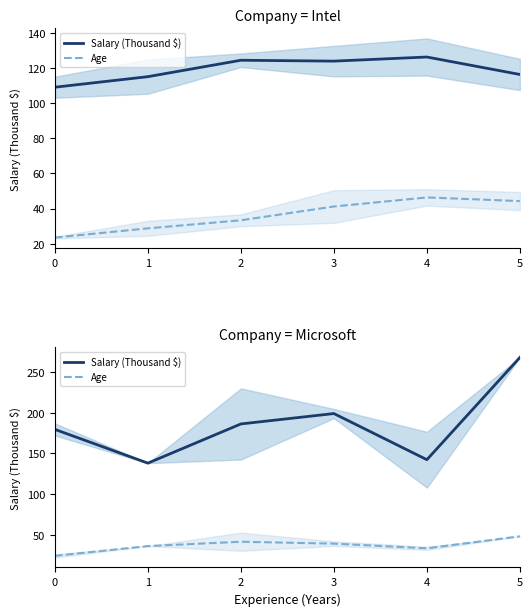

True or false: Salary (Thousand $) and Age intersect in this chart.

False